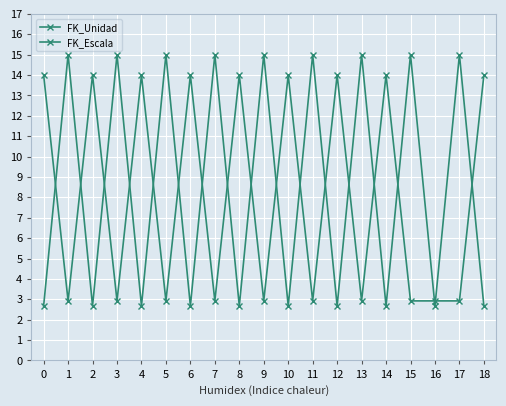

Does the chart have visible grid lines?

Yes